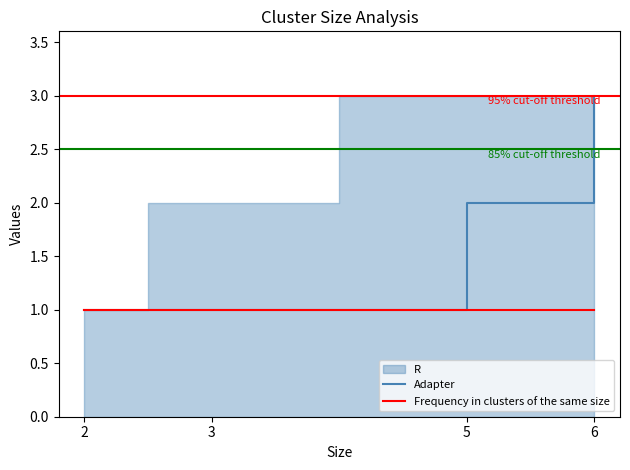

At which label is Adapter closest to 2?

5